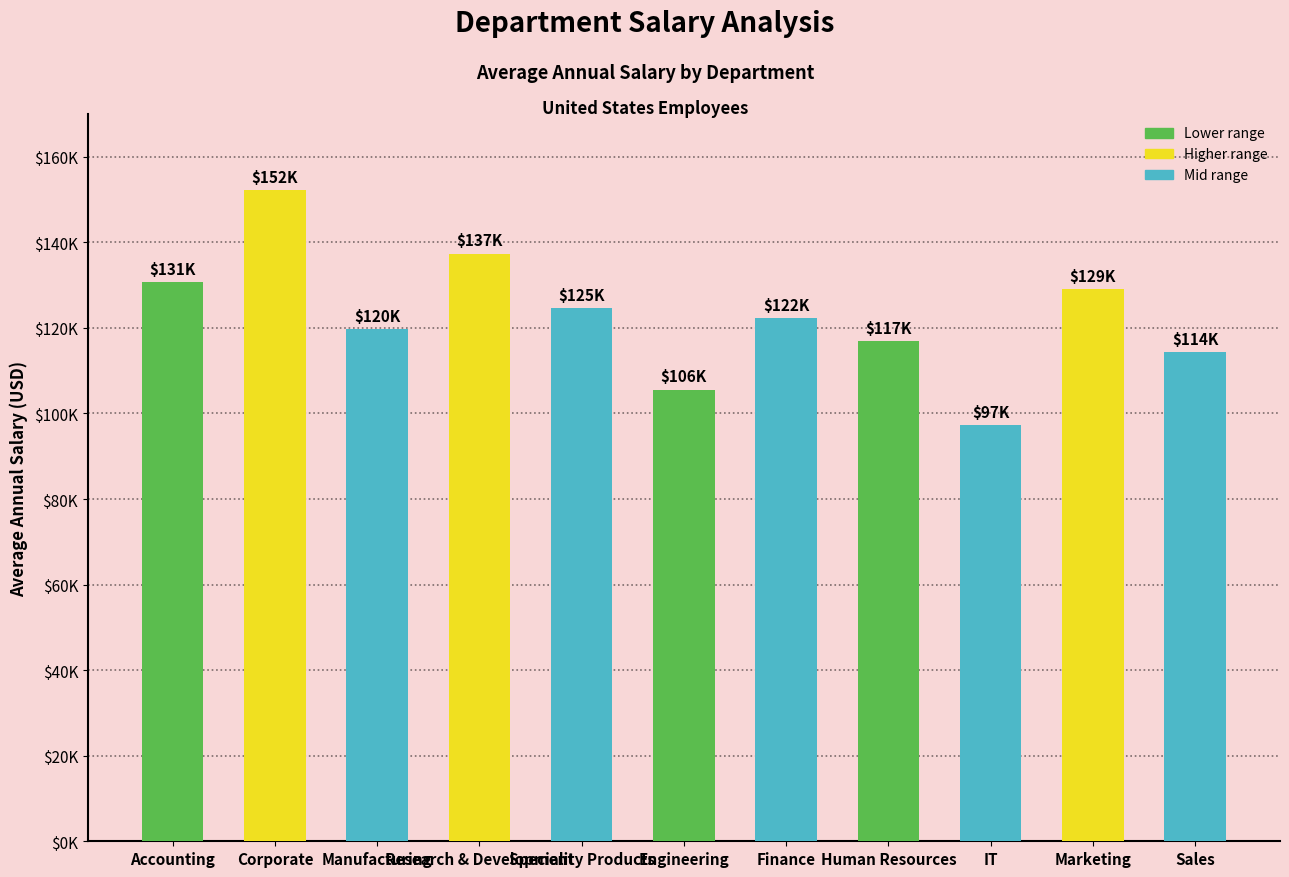

Does the chart contain any negative values?

No